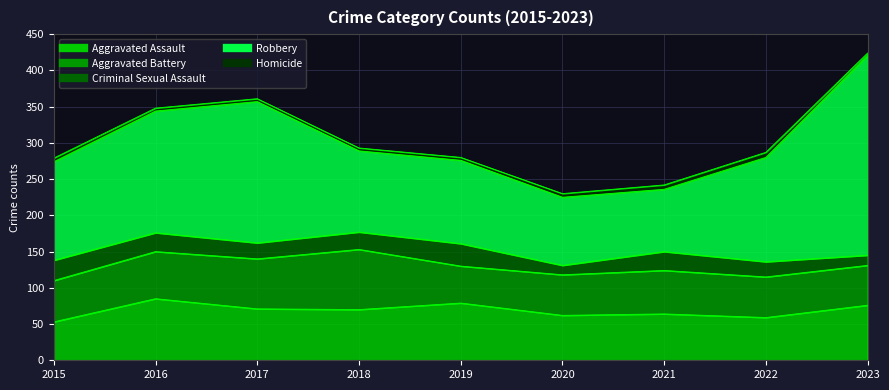

In Robbery, how many points are lower than both neighbors (excluding endpoints)?

2